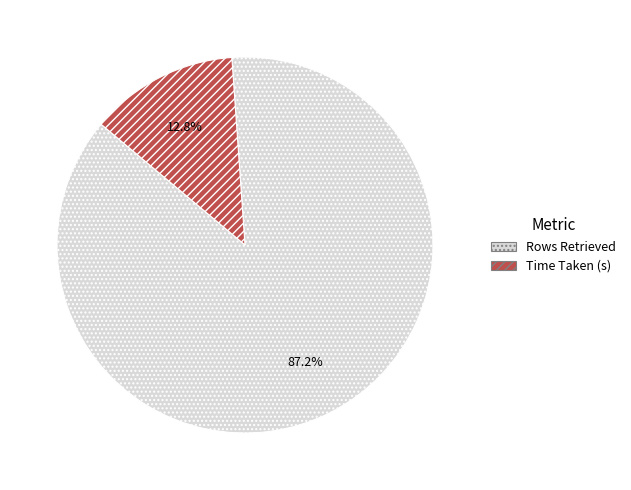

Which slice is the smallest?

Time Taken (s)